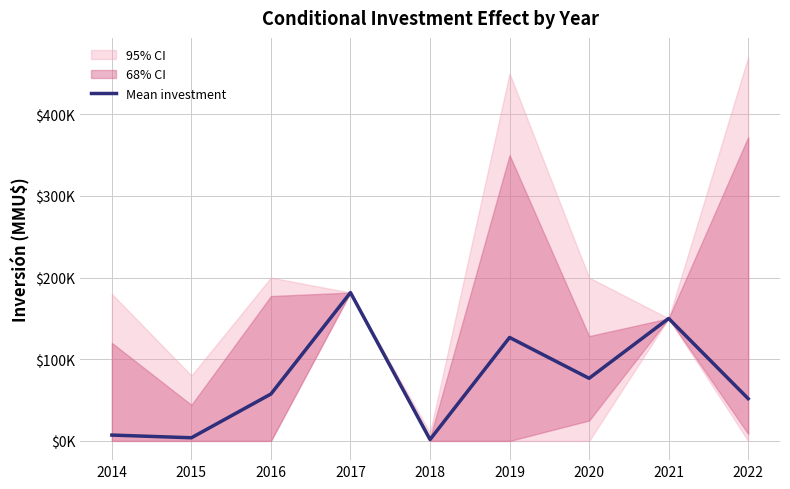

Where is the first local maximum?

2017